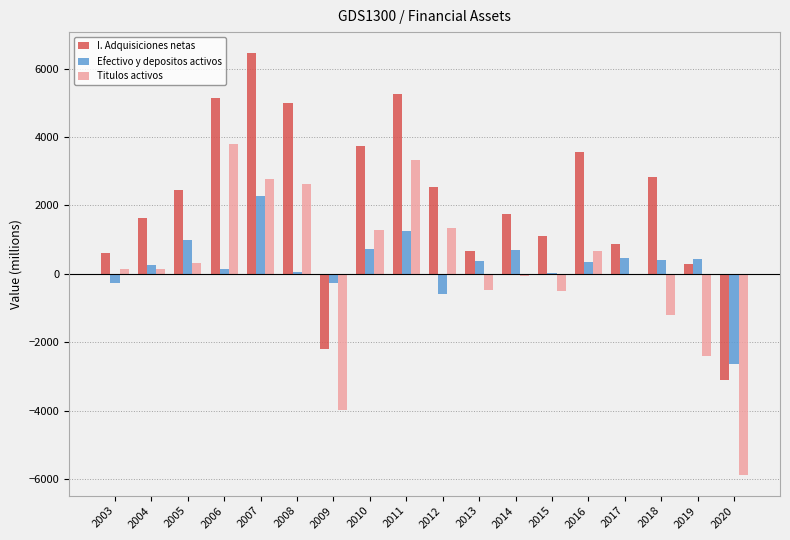

What is the spread (max minus min) of values at 2020?

3224